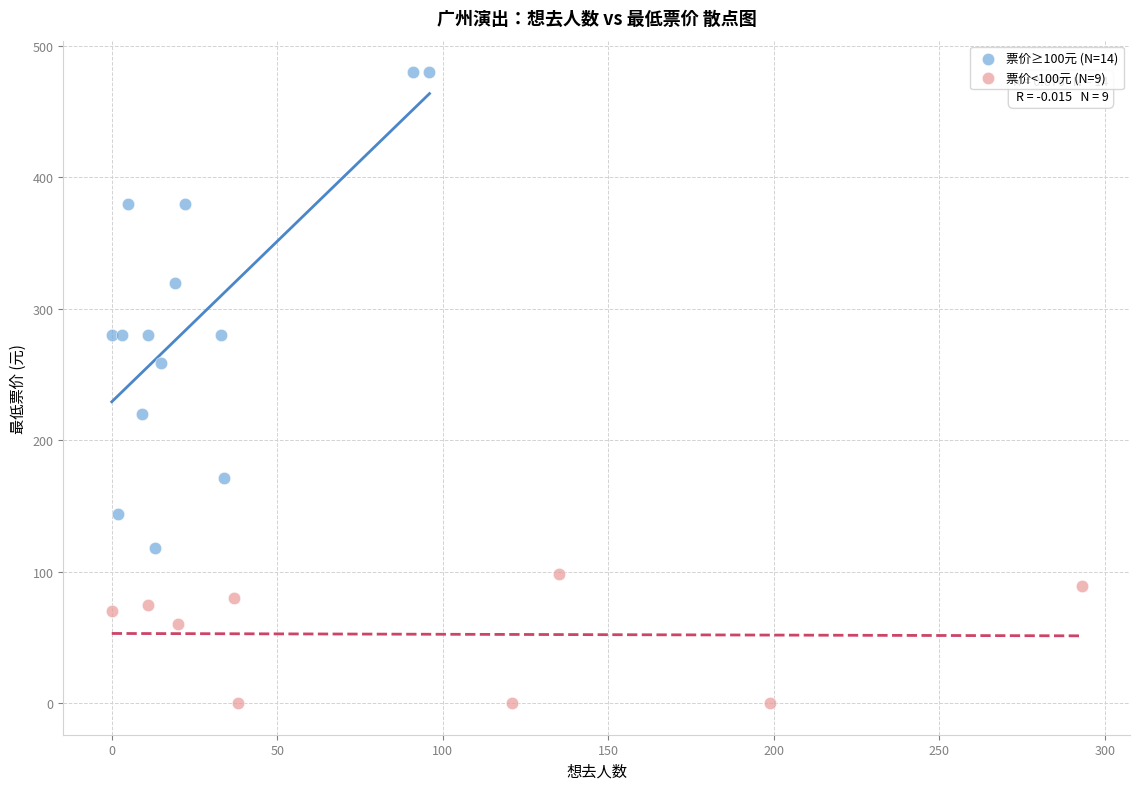

Which series reaches the minimum Y coordinate?

票价<100元 (N=9)